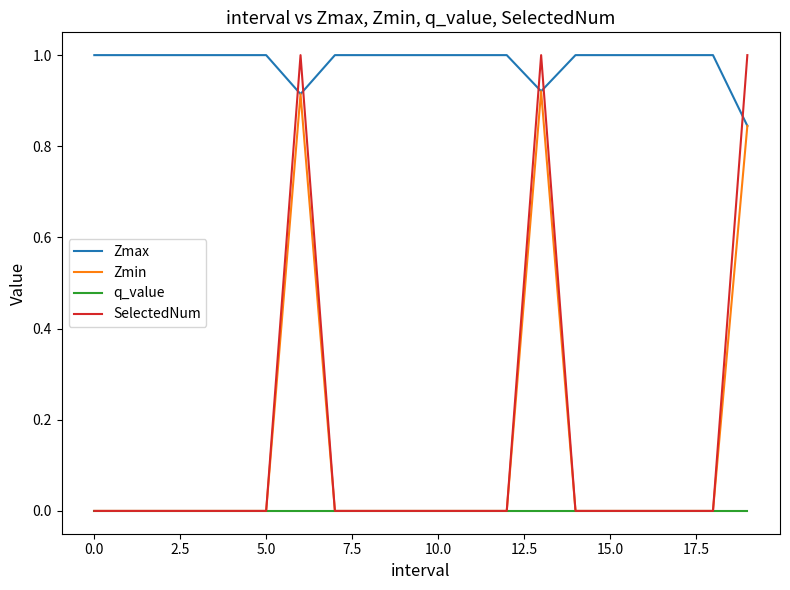

True or false: Zmax and q_value cross at least once.

False